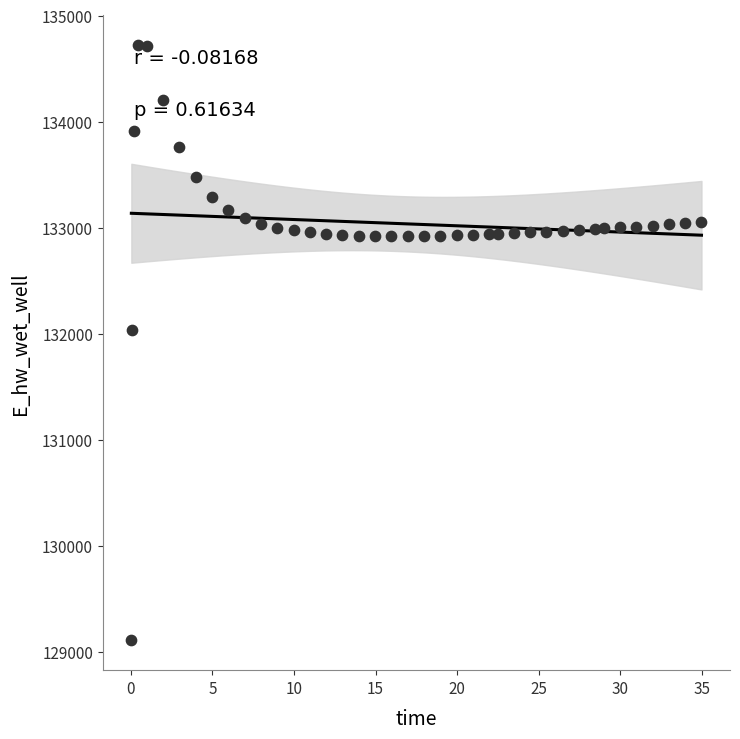

What is the range of X values (max minus min)?

34.9